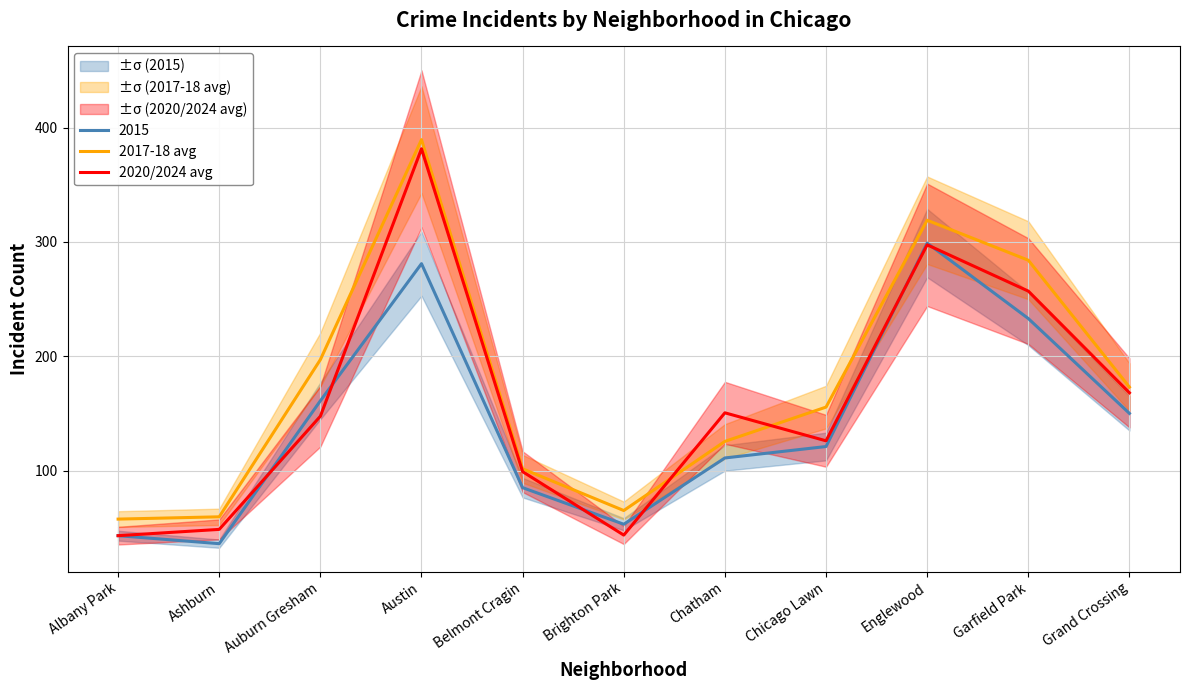

True or false: 2017-18 avg has a value of 32.3 at Ashburn.

False